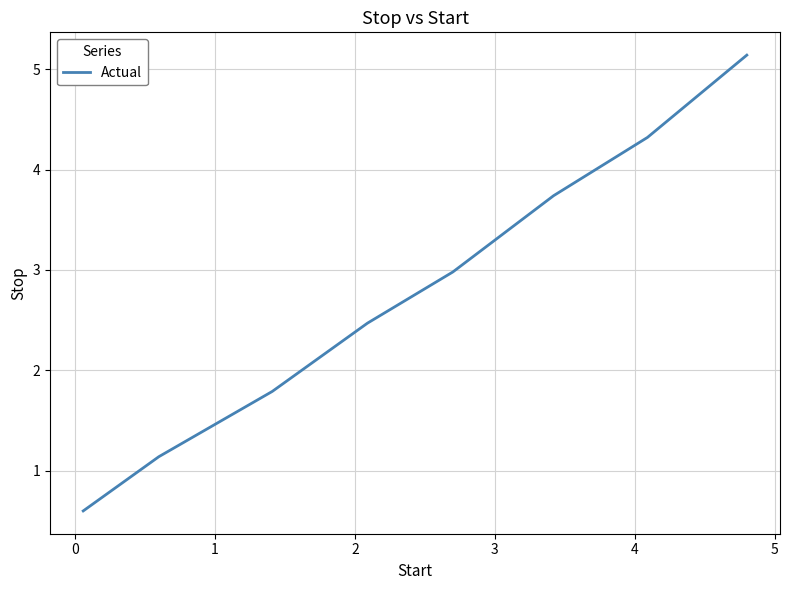

How many series are shown in this chart?

1